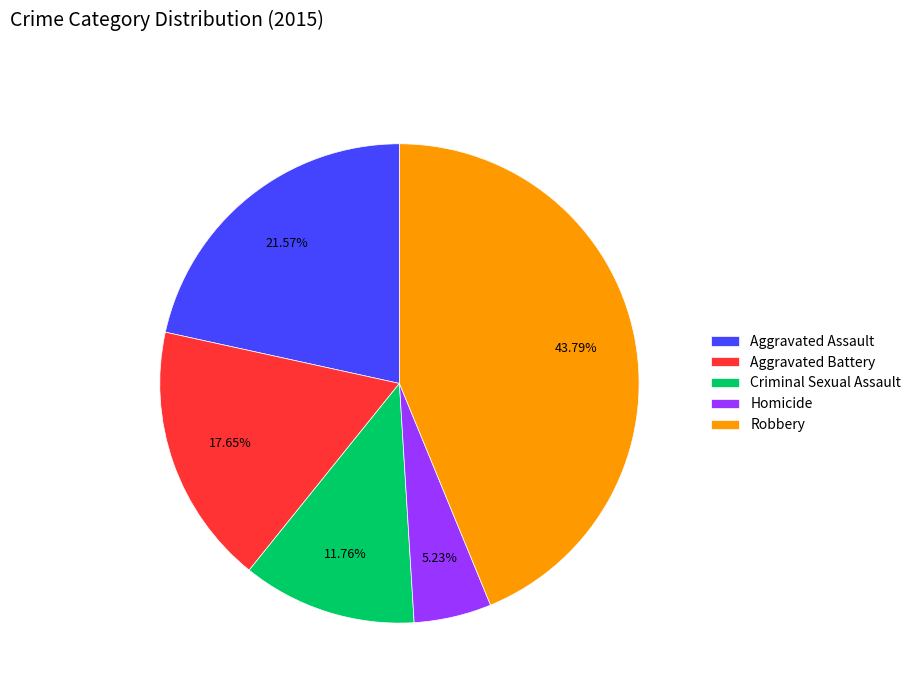

The Criminal Sexual Assault slice represents 12% of the pie. True or false?

True